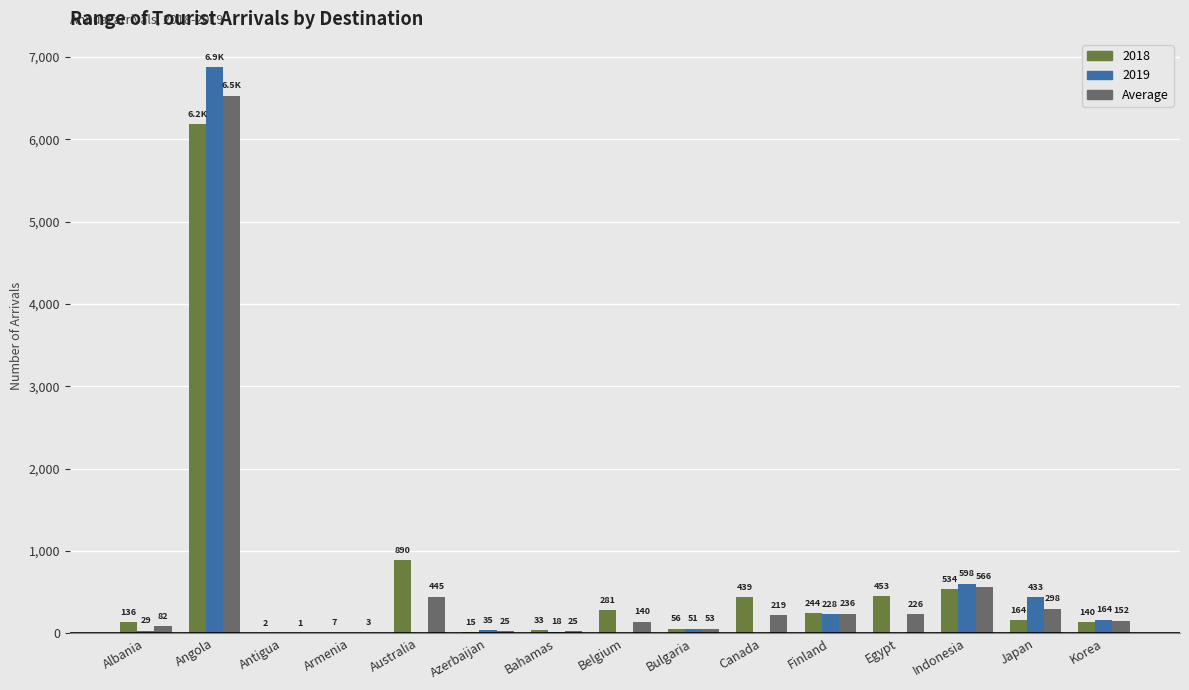

What is the maximum value for 2019?

6876.0